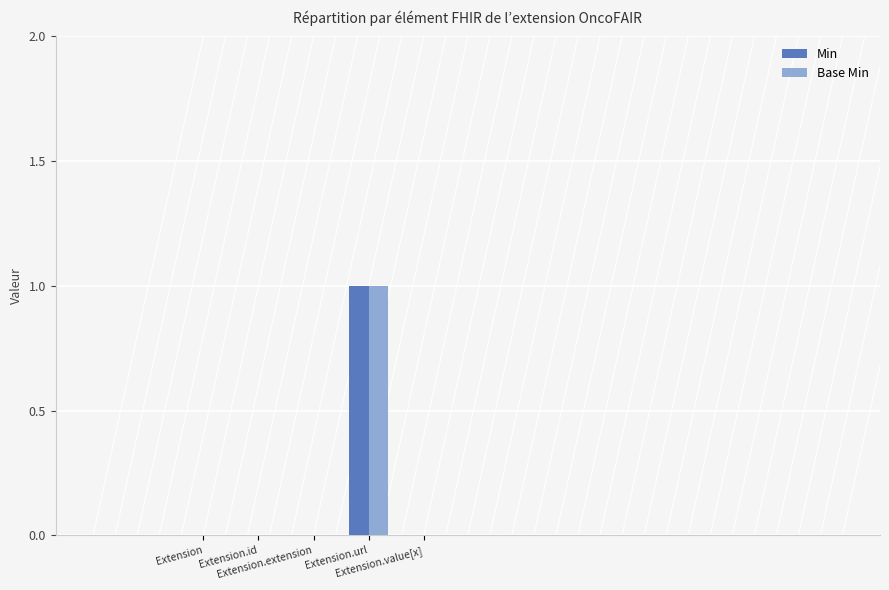

Are the bars grouped side by side (vs. stacked)?

Yes